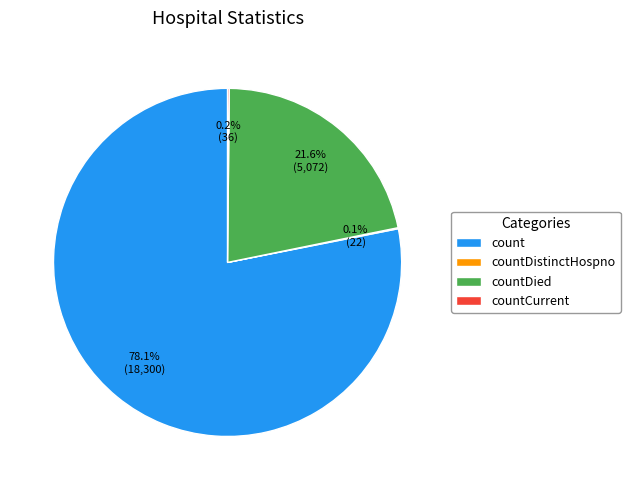

Which slice is the largest?

count